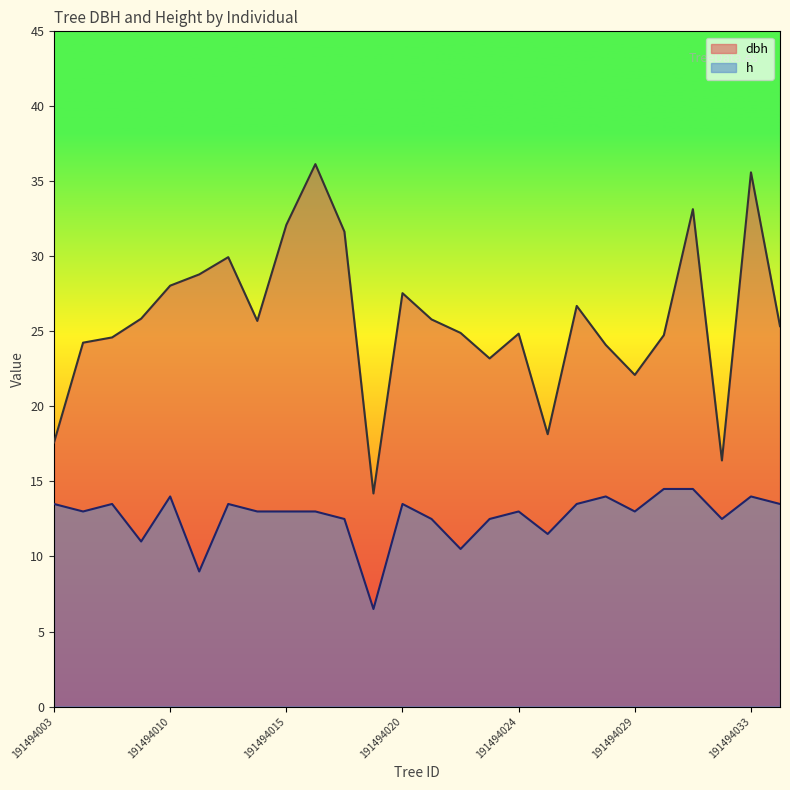

What is the difference between the second highest and minimum values in the h series?

8.0